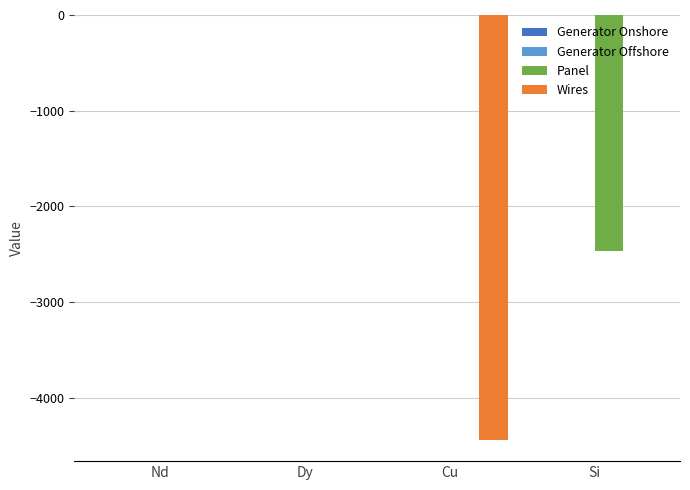

What is the spread (max minus min) of values at Si?

2470.5